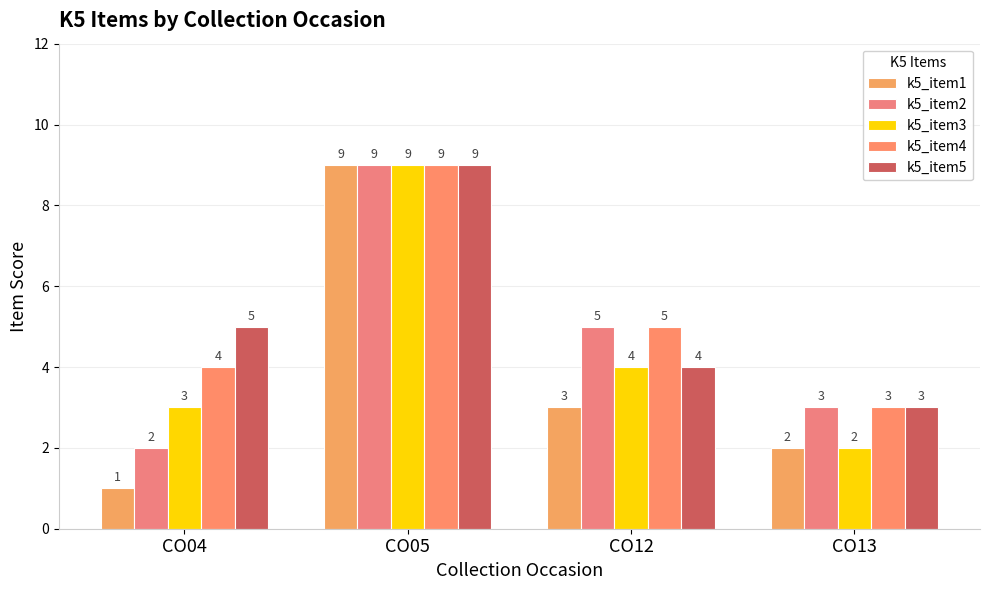

How many k5_item5 values are between 4 and 9?

3